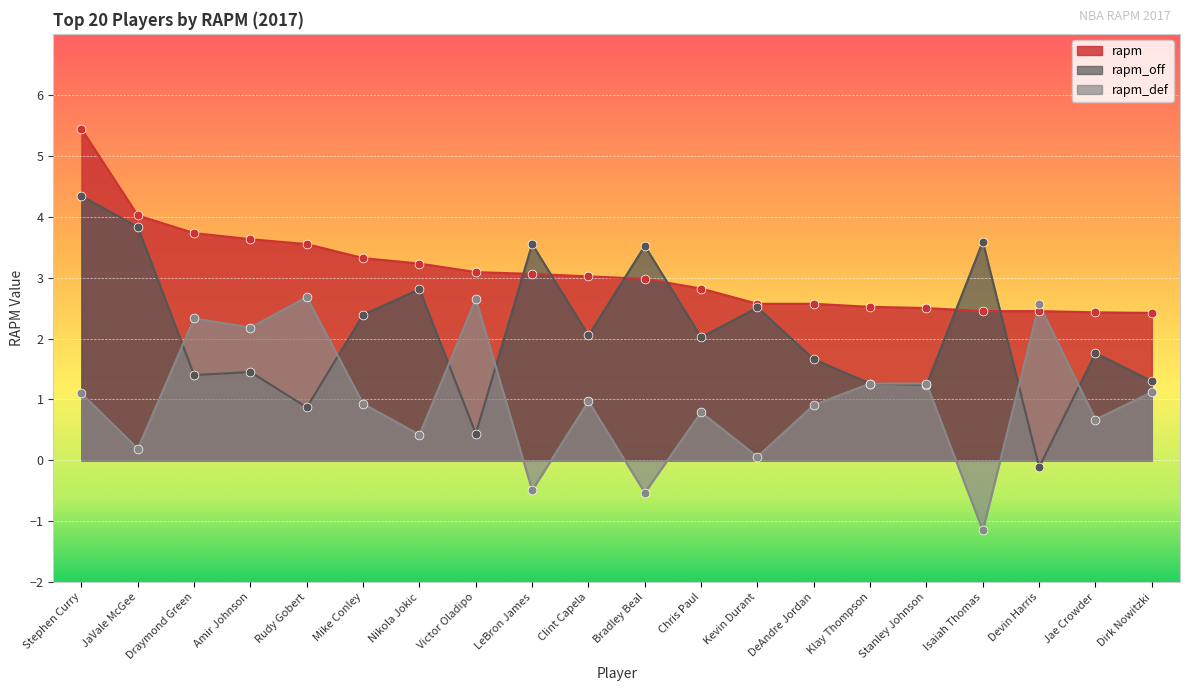

Which series has the largest Y range (max minus min)?

rapm_off